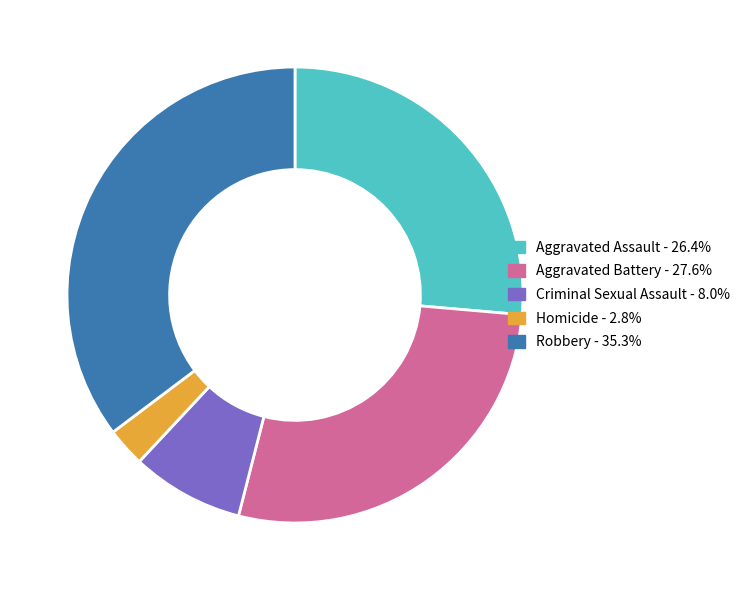

Which slice is the largest?

Robbery